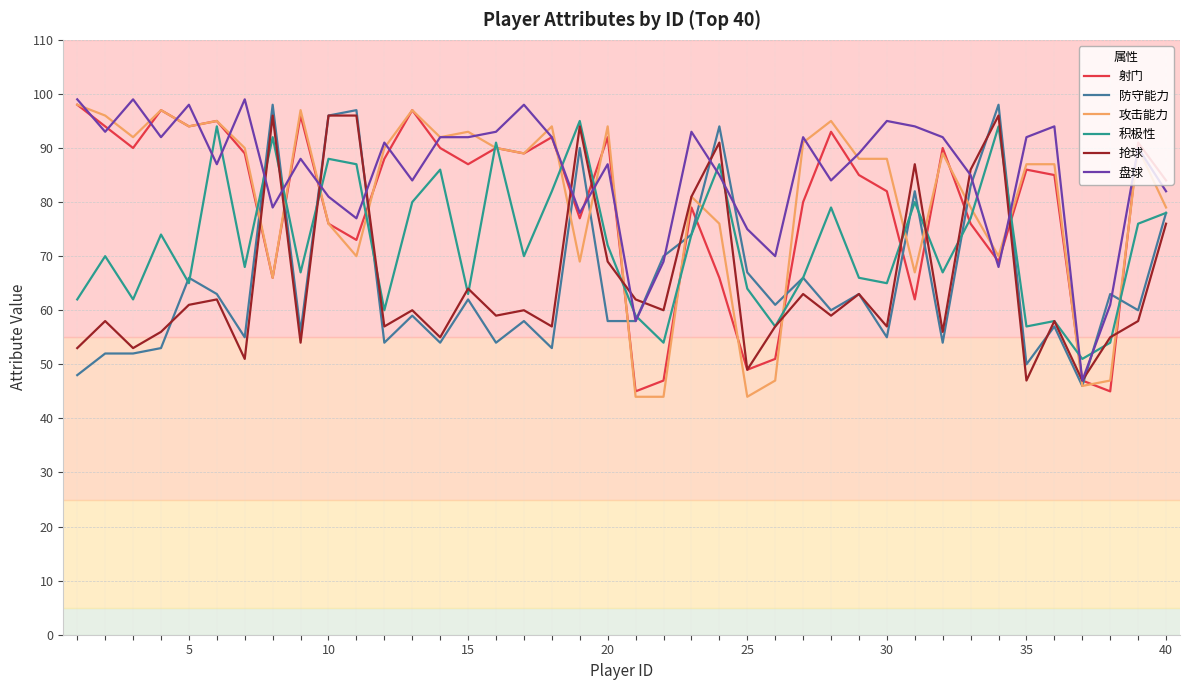

What is the smallest value displayed?

44